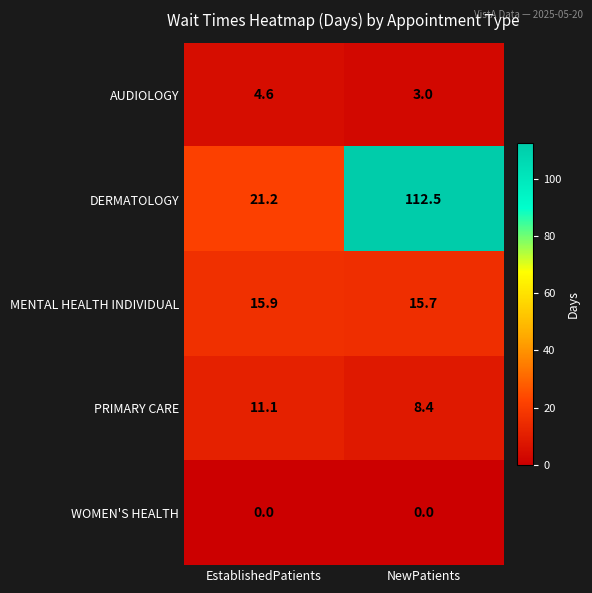

What is the sum of all MENTAL HEALTH INDIVIDUAL values?

31.6